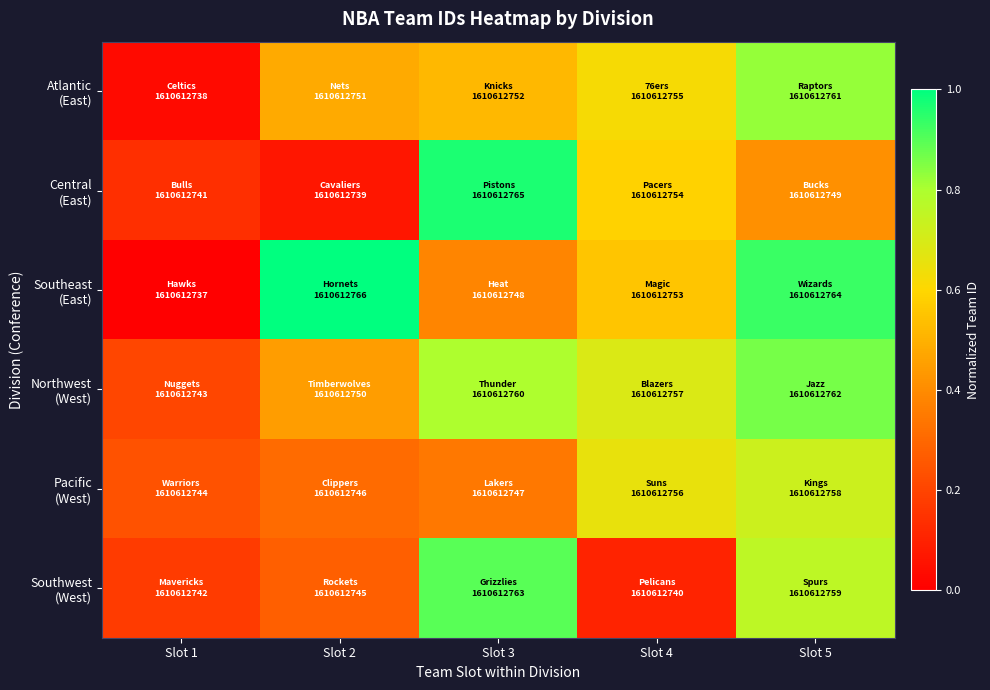

Which series has the largest range (max minus min)?

Southeast (East)